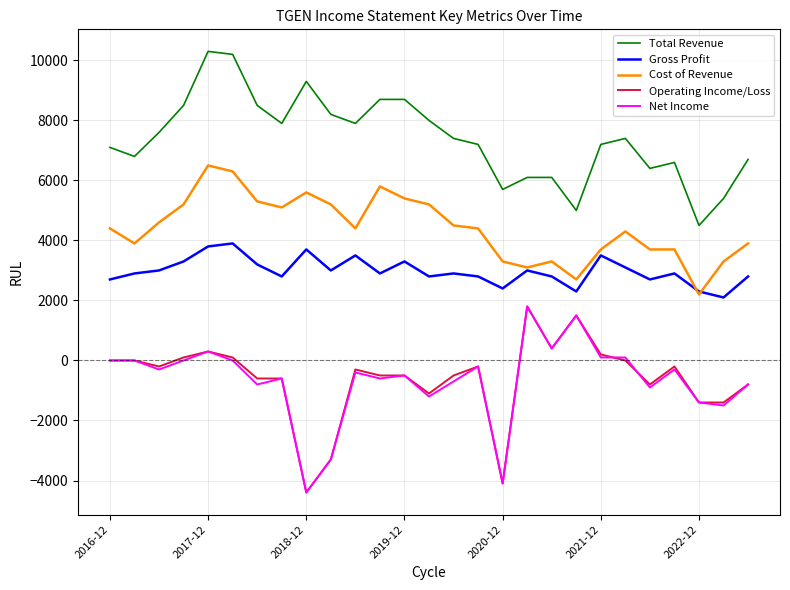

What is the average value of the Total Revenue series?

7385